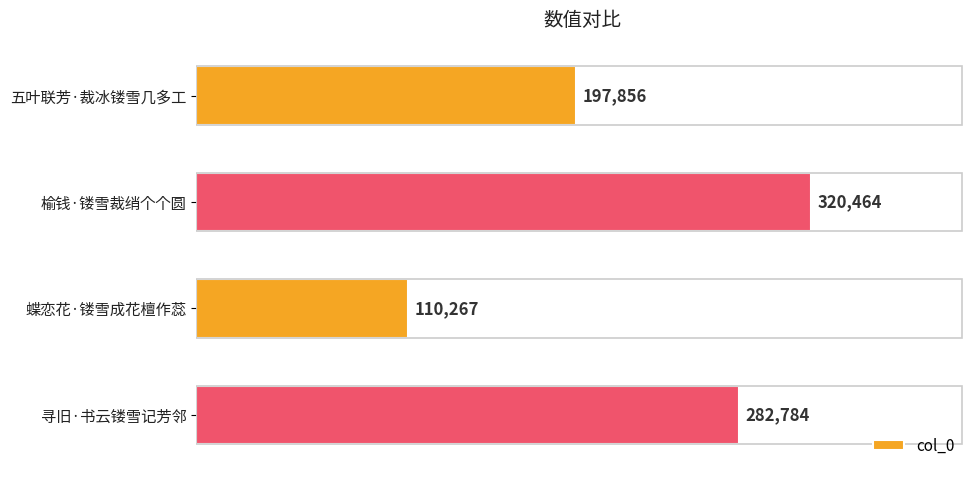

Which category has the lowest value across all series?

蝶恋花·镂雪成花檀作蕊